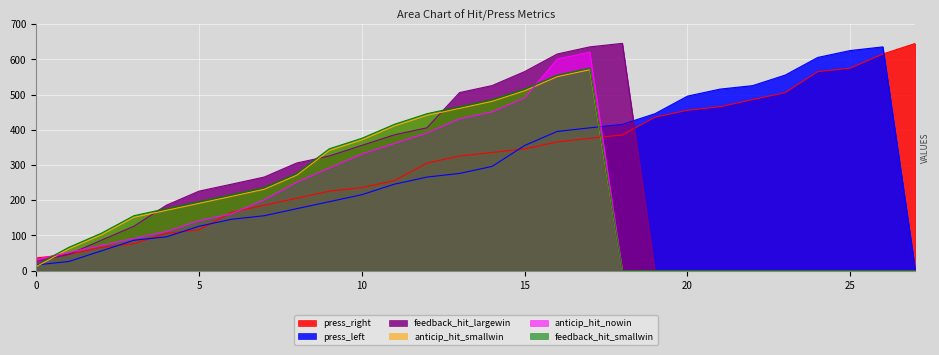

Is the value of press_right at 20 greater than the value of feedback_hit_smallwin at 10?

Yes